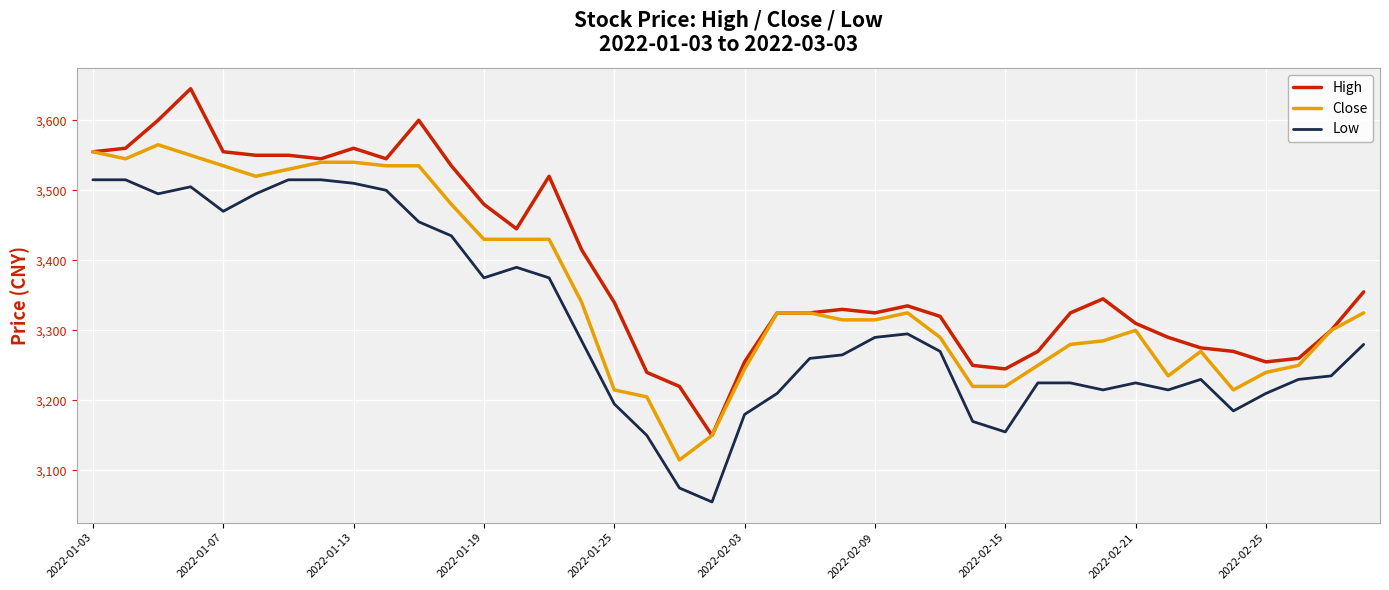

List the series in order of their peak value, highest first.

High, Close, Low